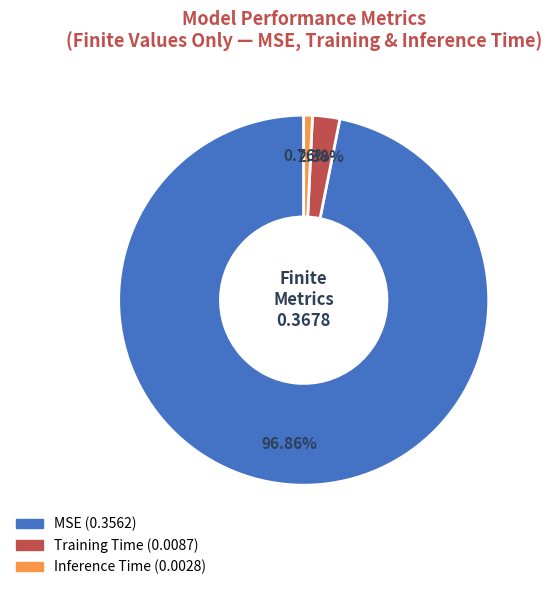

What is the majority slice?

MSE